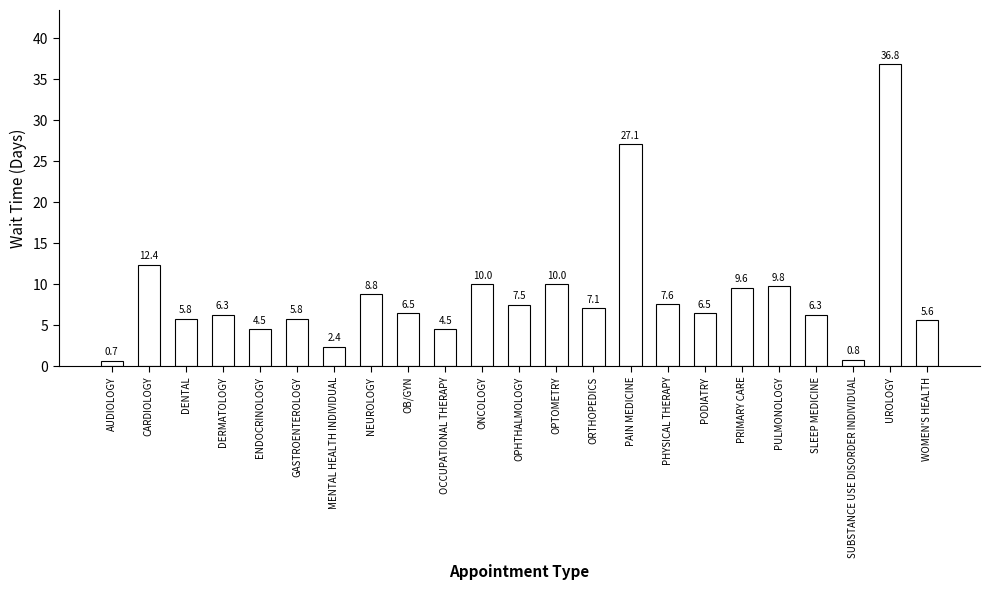

What is the difference between the maximum and minimum values?

36.1